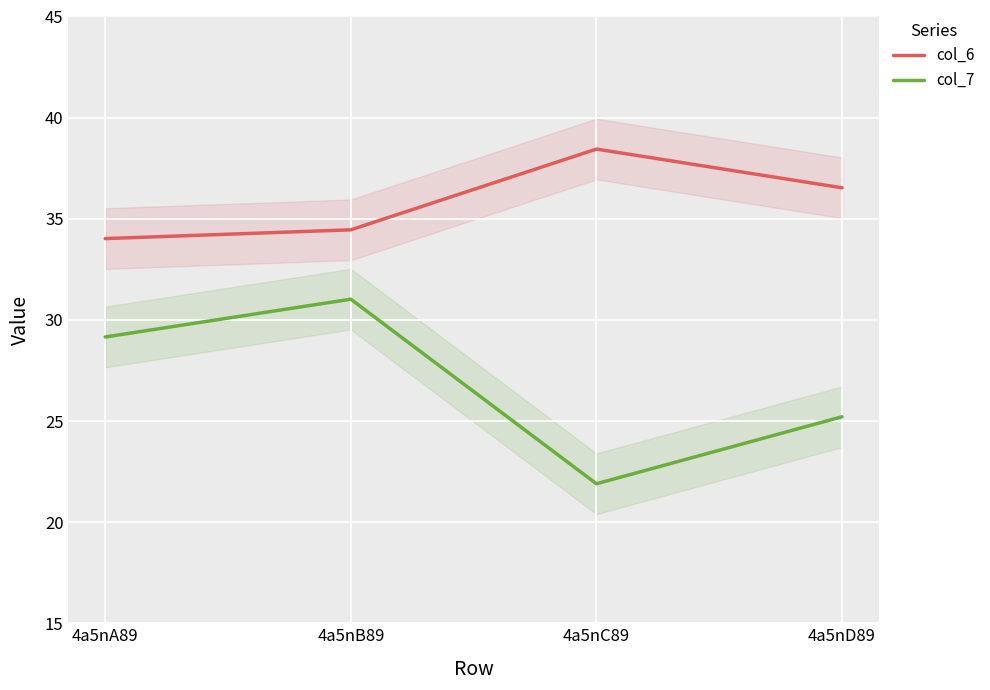

Where is col_7 nearest to the value 26?

4a5nD89